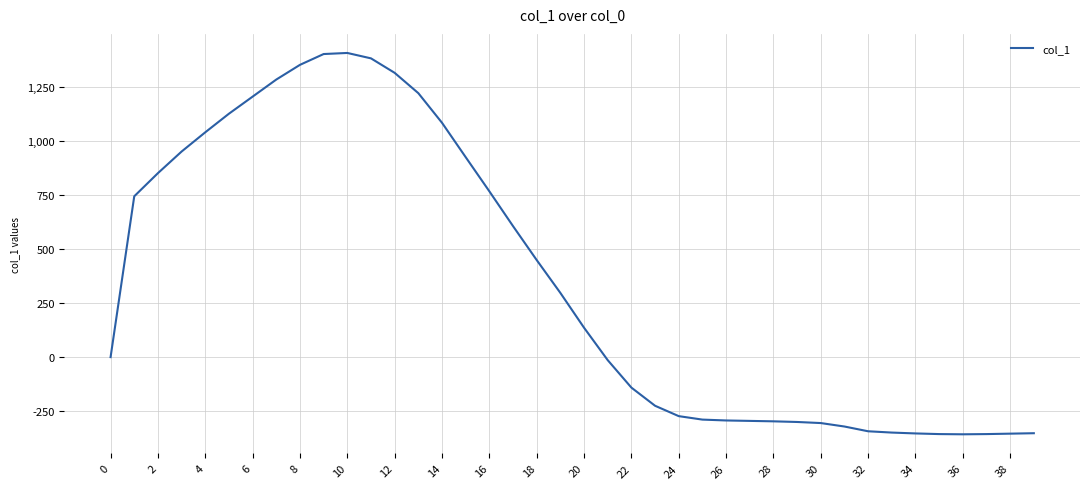

What is the minimum value shown in the chart?

-357